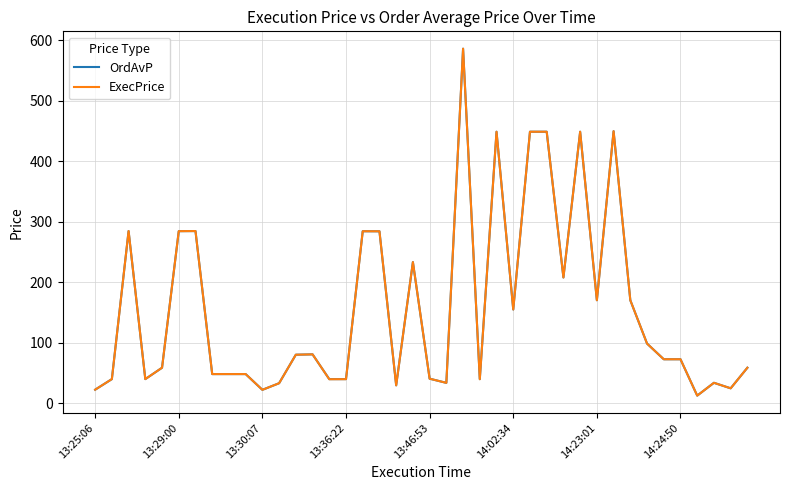

What is the maximum value for OrdAvP?

586.1